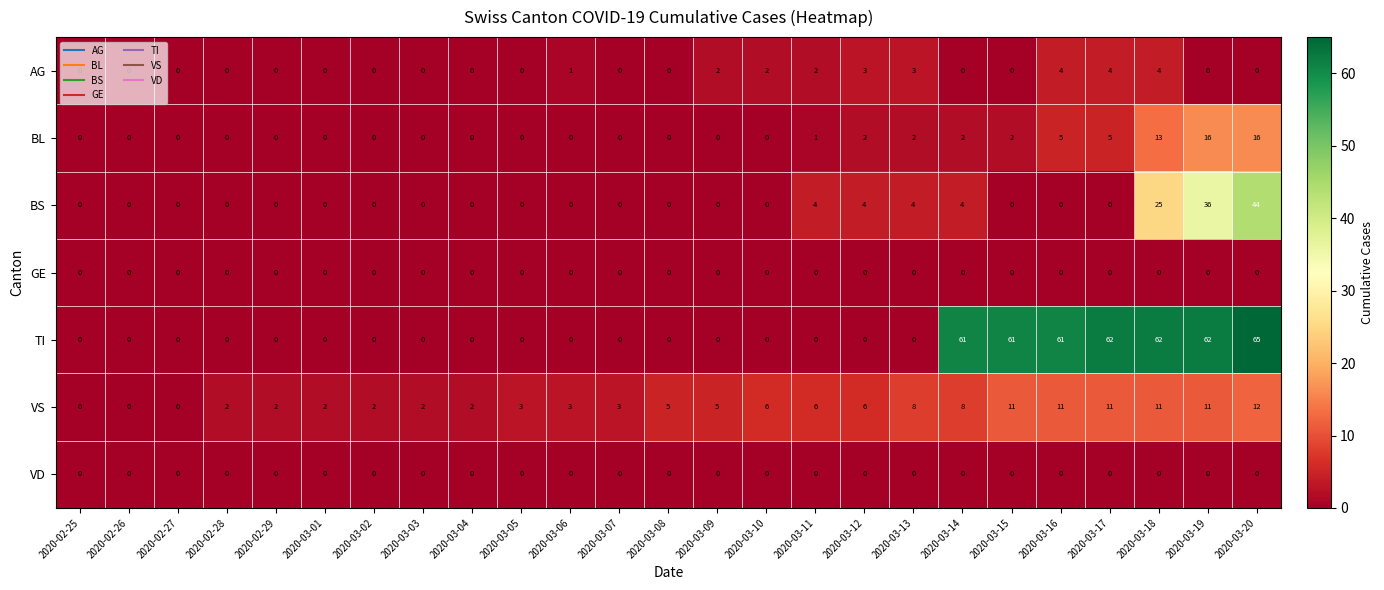

What is the greatest value displayed?

65